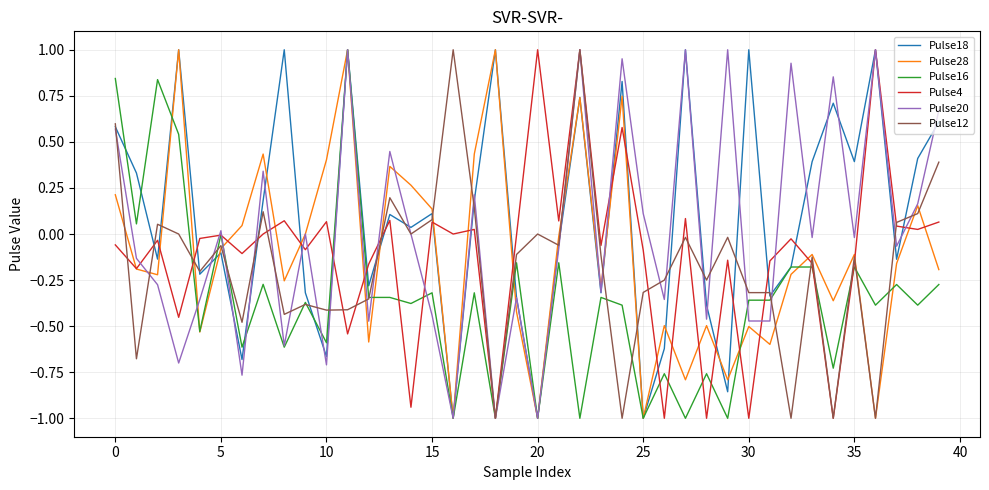

What is the minimum value for Pulse12?

-1.0